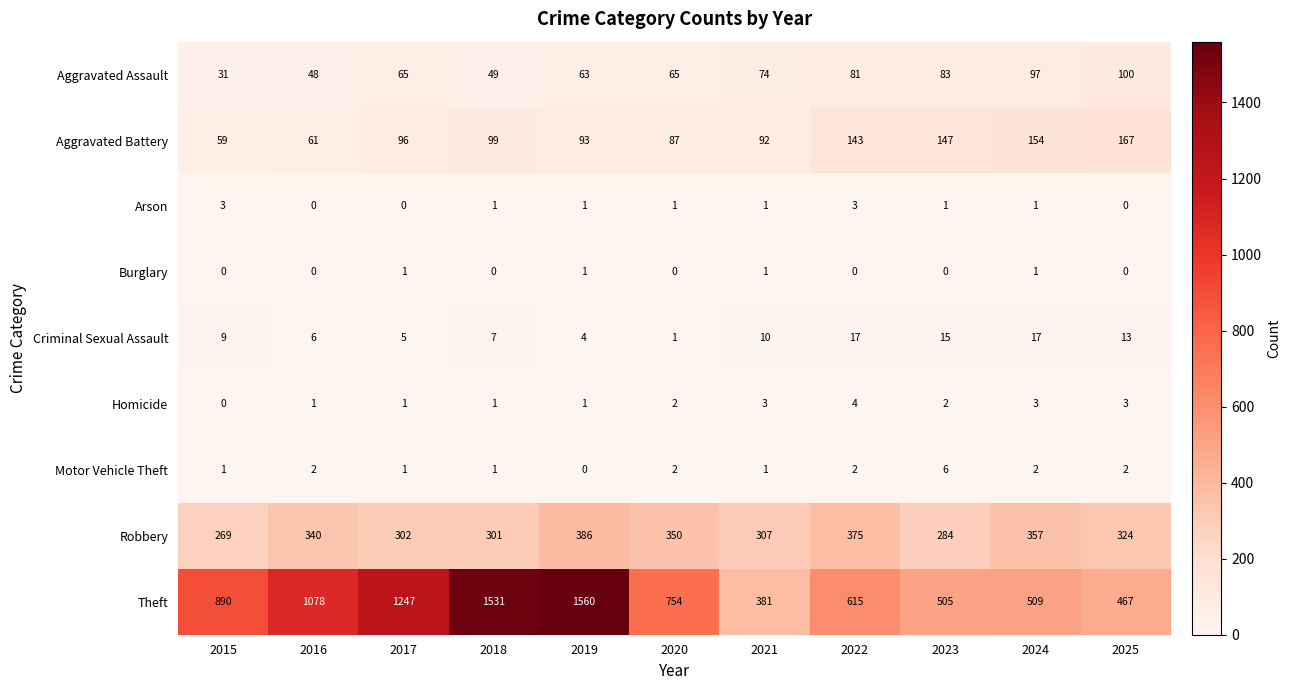

List the series in order of their peak value, highest first.

Theft, Robbery, Aggravated Battery, Aggravated Assault, Criminal Sexual Assault, Motor Vehicle Theft, Homicide, Arson, Burglary